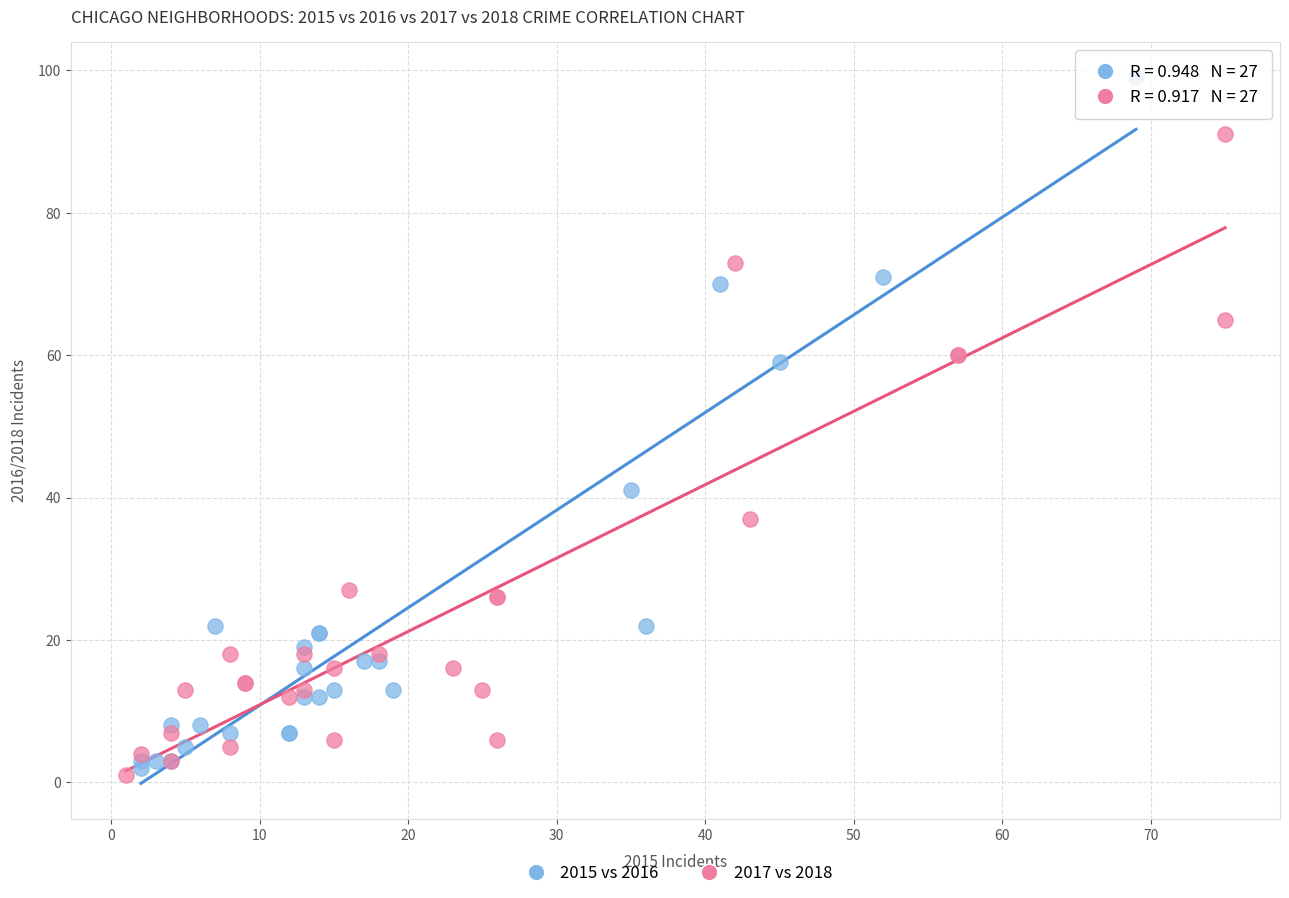

Which series contains the highest Y value?

2015 vs 2016